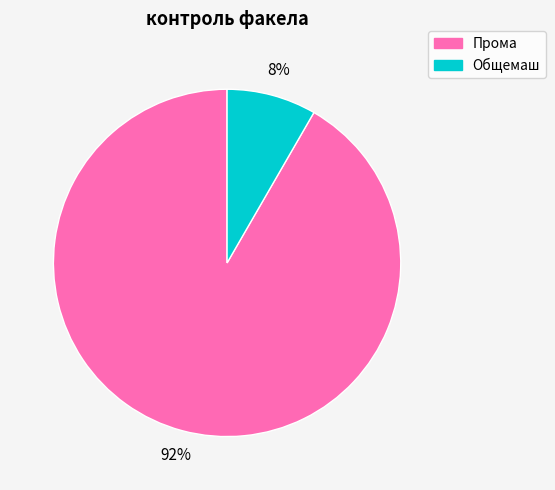

Which category accounts for the majority?

Прома